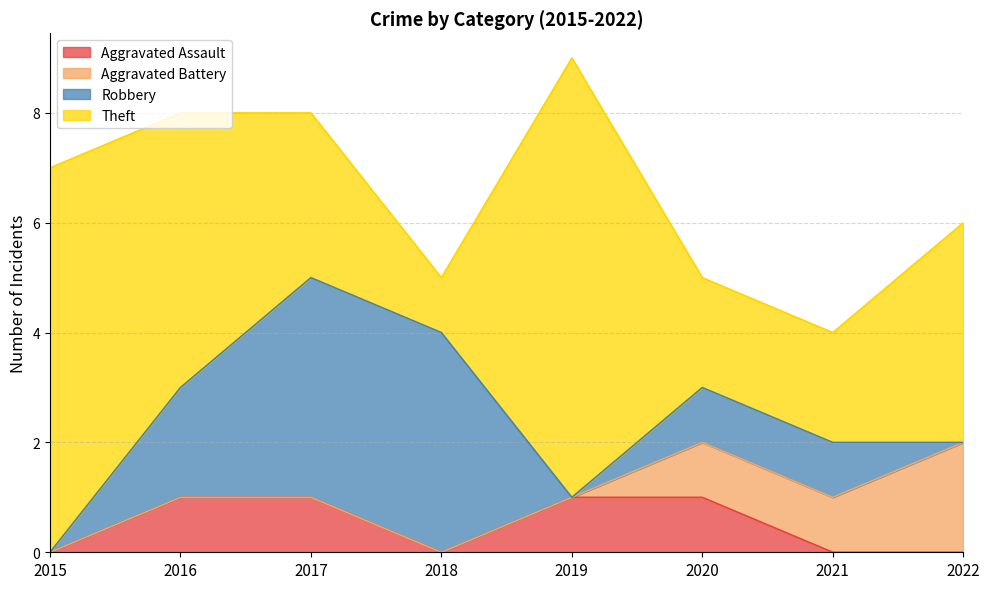

At 2018, list the series in order from smallest to largest.

Aggravated Assault, Aggravated Battery, Theft, Robbery